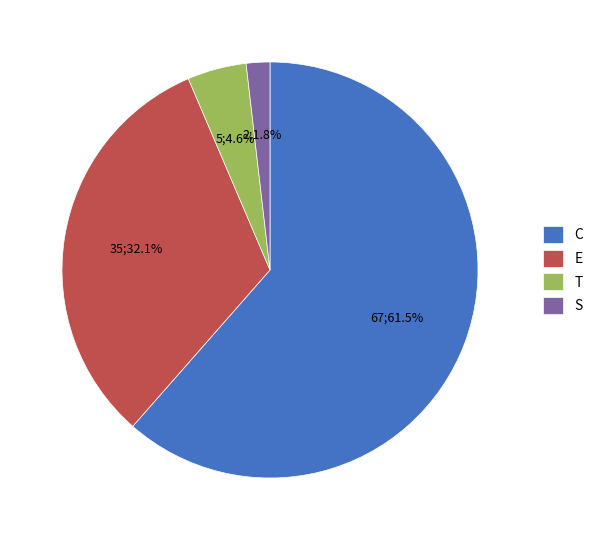

To the nearest percent, what is the difference between the largest and smallest slice percentages?

60%